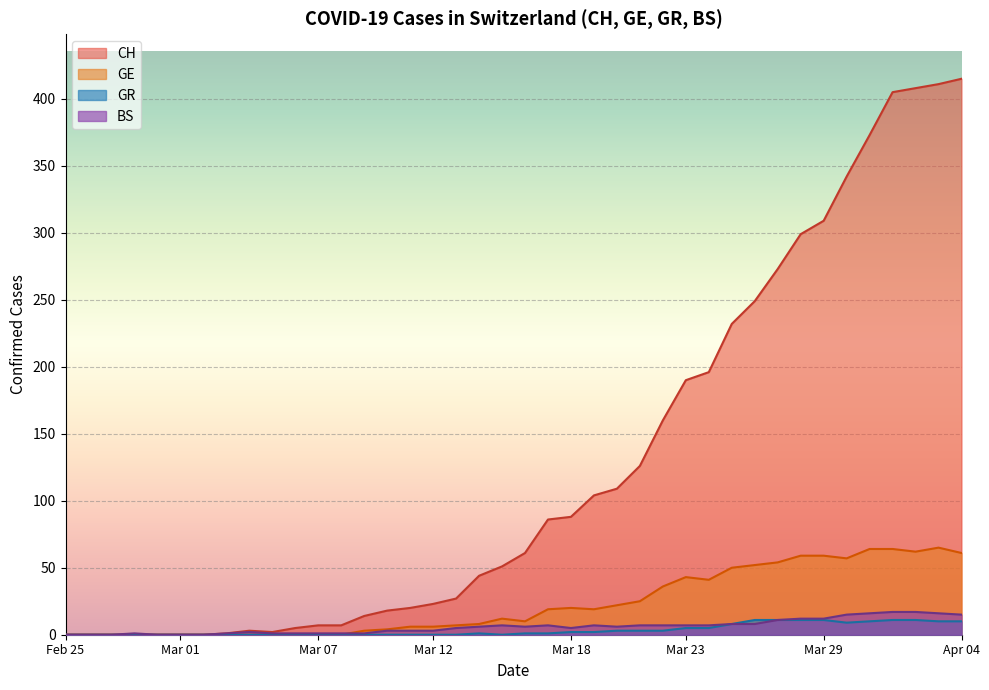

What is the maximum value shown in the chart?

415